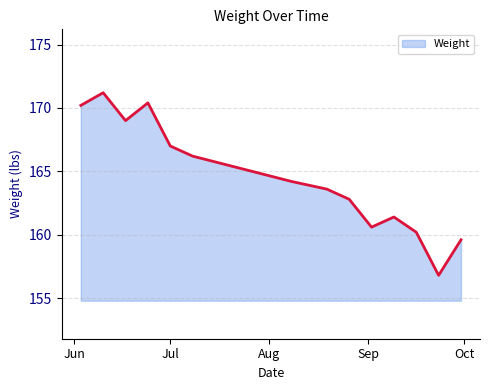

What is the smallest value displayed?

156.8